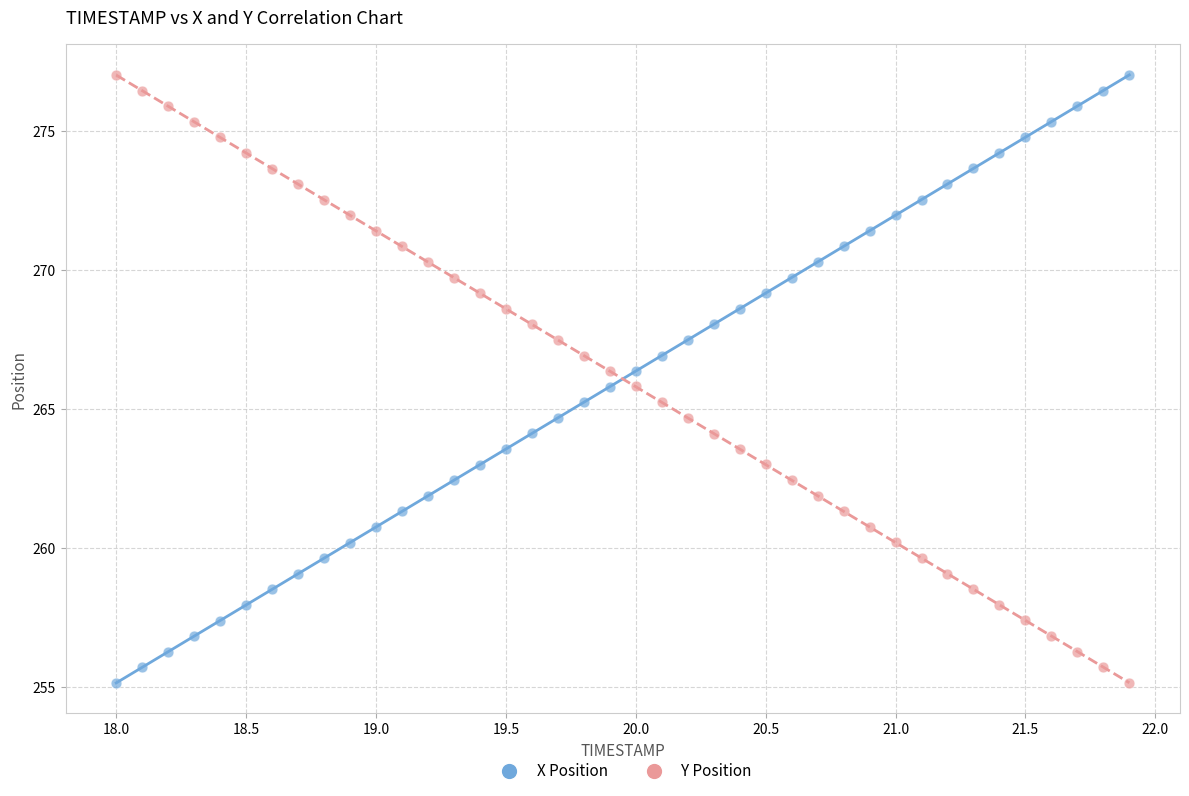

Across all data points, what is the range of X values (max minus min)?

3.9